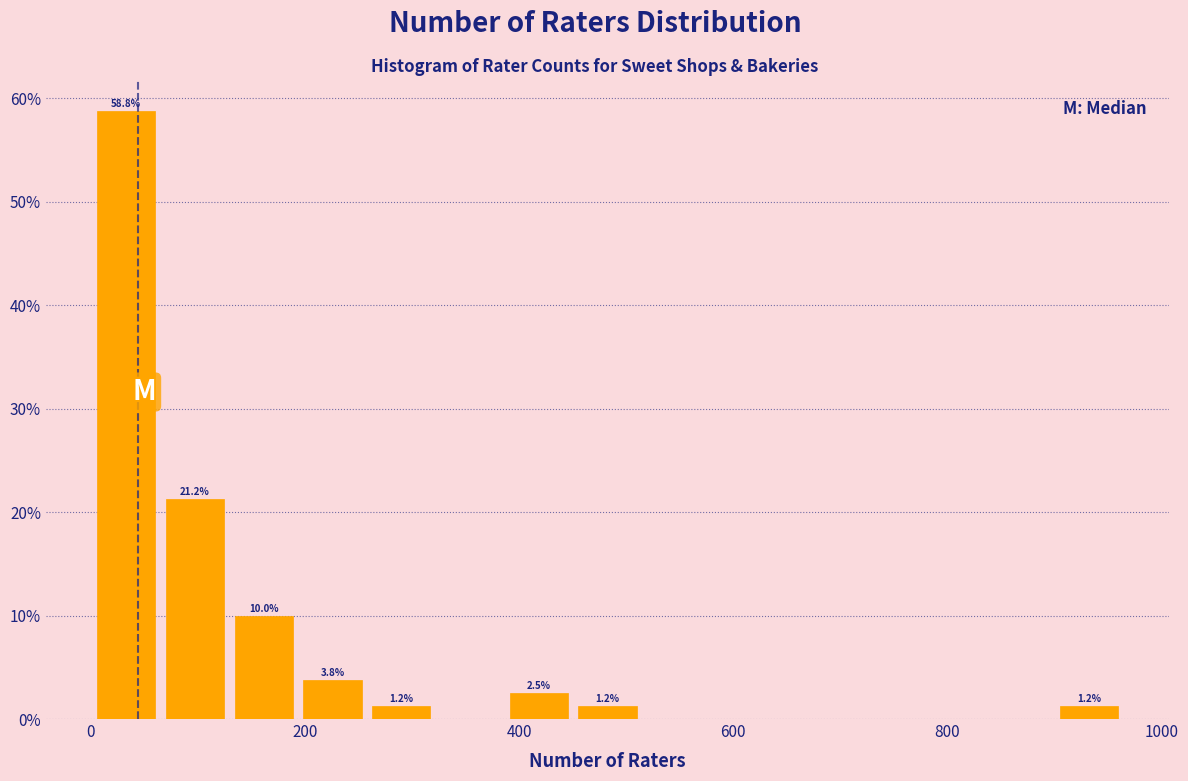

Around what value on the x-axis is the tallest bar? Give the approximate position of its centre, as read against the axis.

40